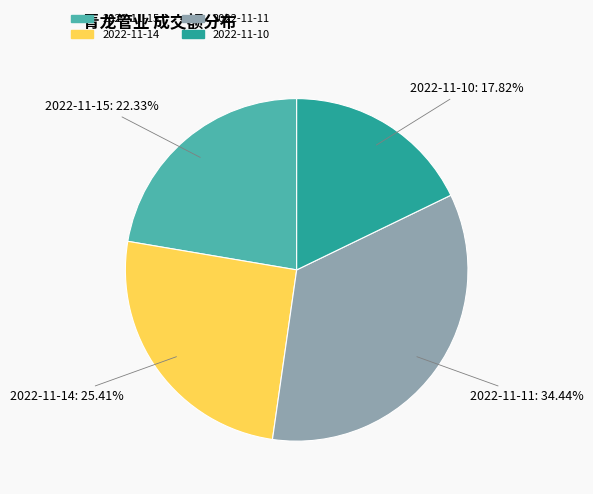

What is the smallest slice in the pie chart?

2022-11-10